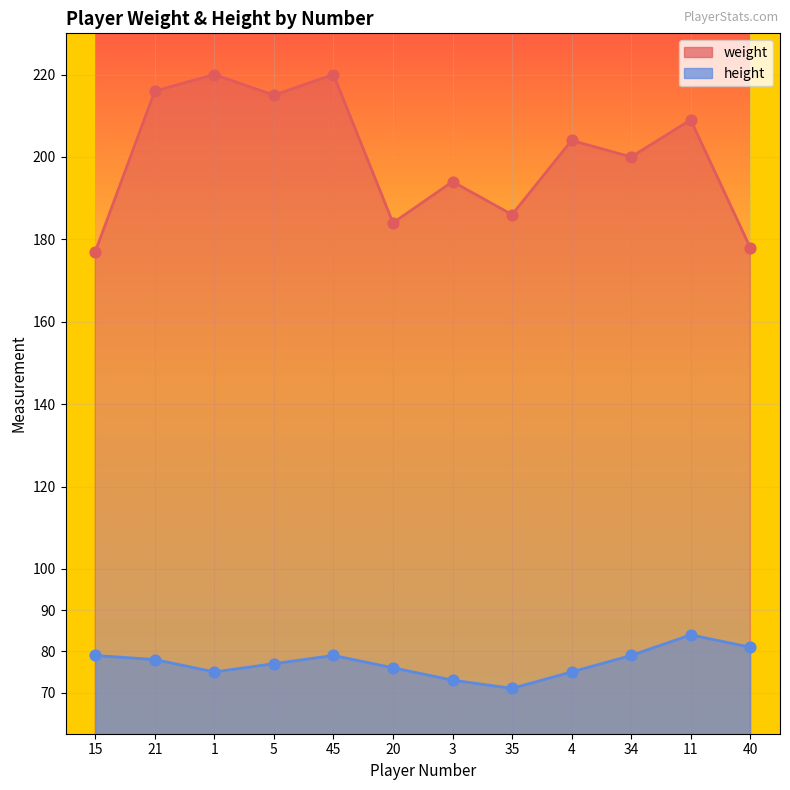

At which category is the sum across all series the highest?

45